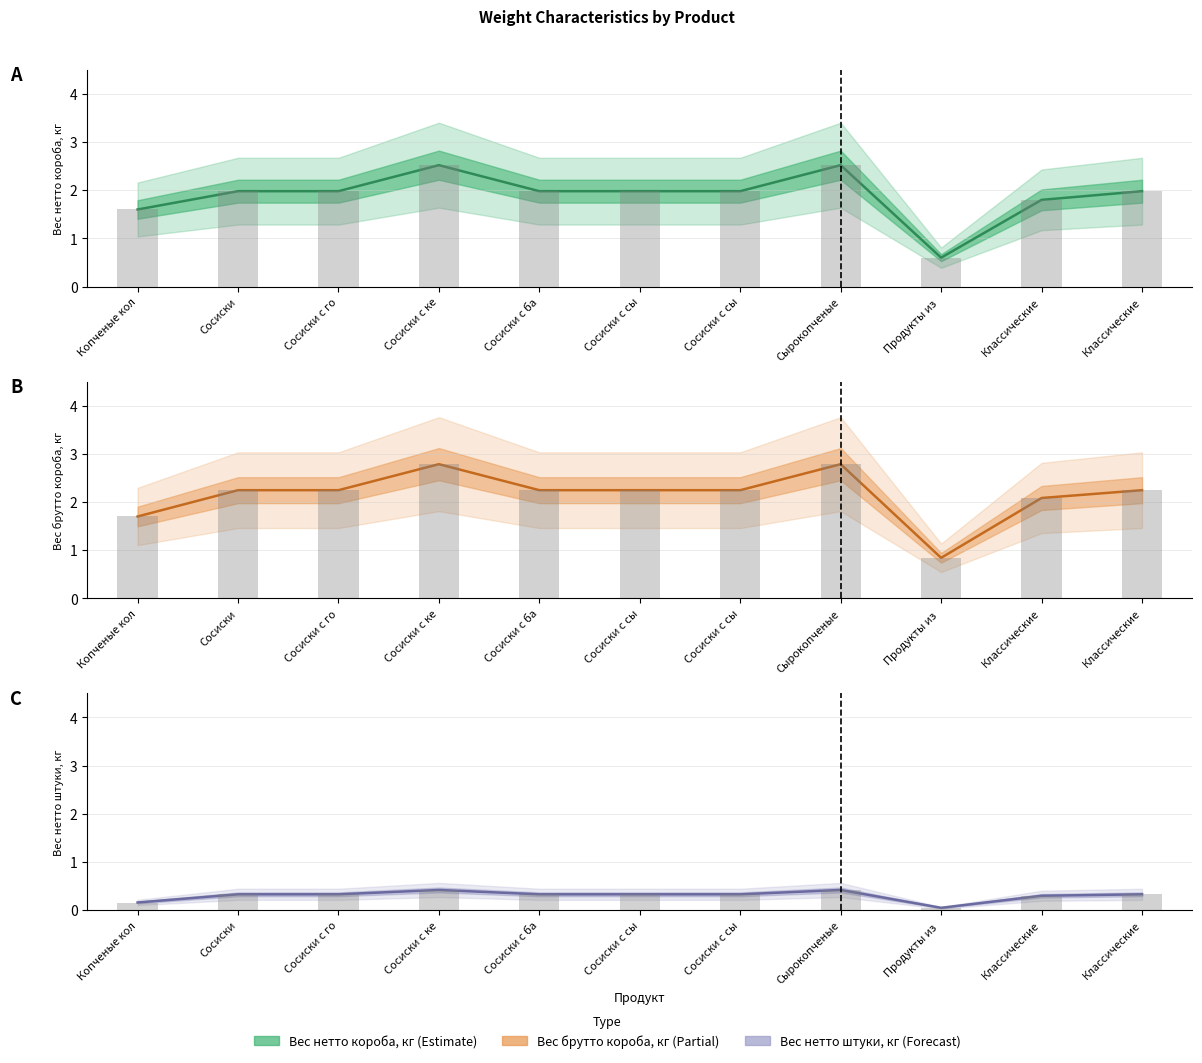

Between Сосиски с сы and Сосиски, which is larger?

Сосиски с сы